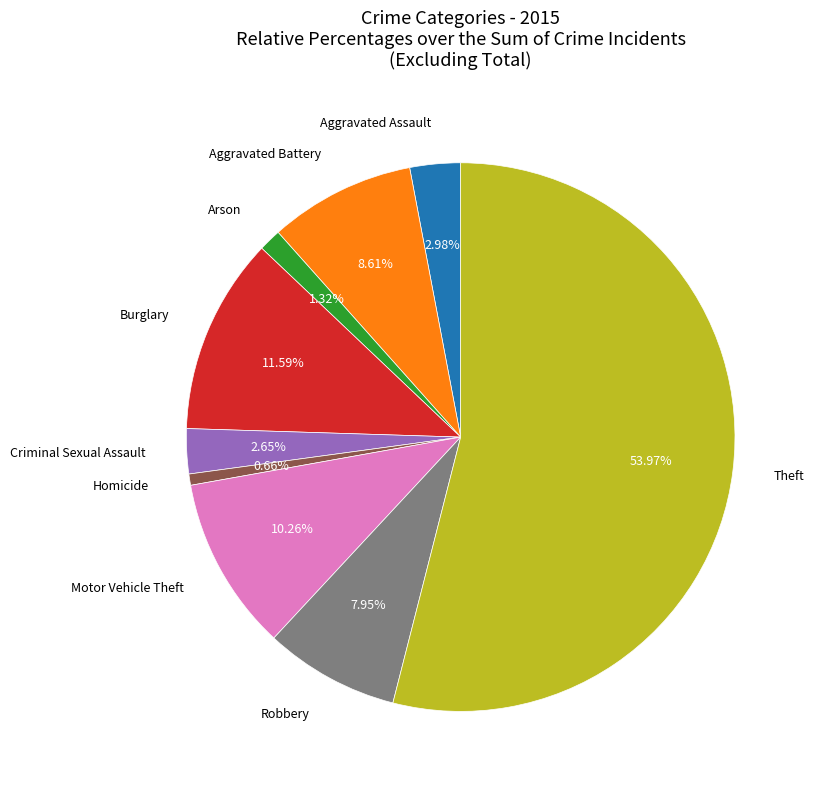

Approximately how many times larger is the value at Motor Vehicle Theft compared to Aggravated Battery?

1.2